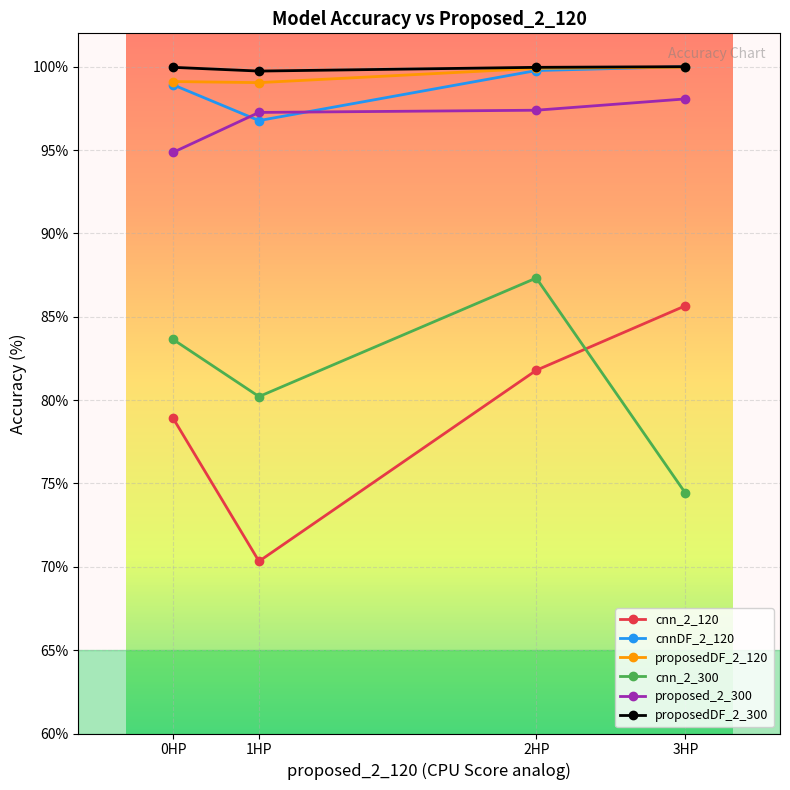

True or false: proposedDF_2_300 and cnn_2_300 intersect in this chart.

False